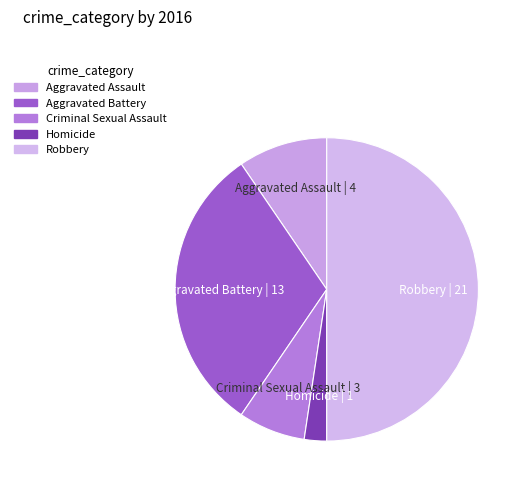

Count the number of slices in the pie.

5